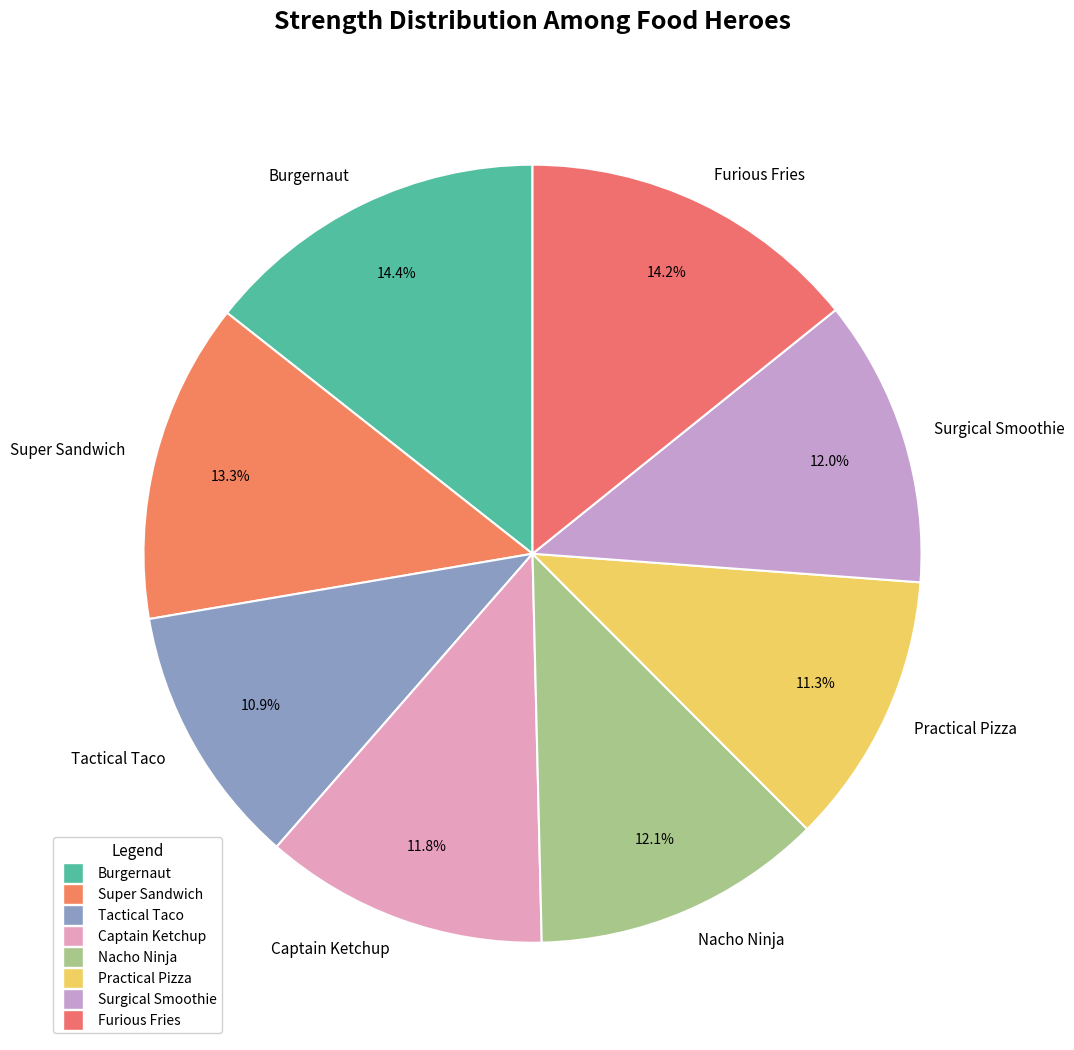

Which has a higher value, Burgernaut or Surgical Smoothie?

Burgernaut